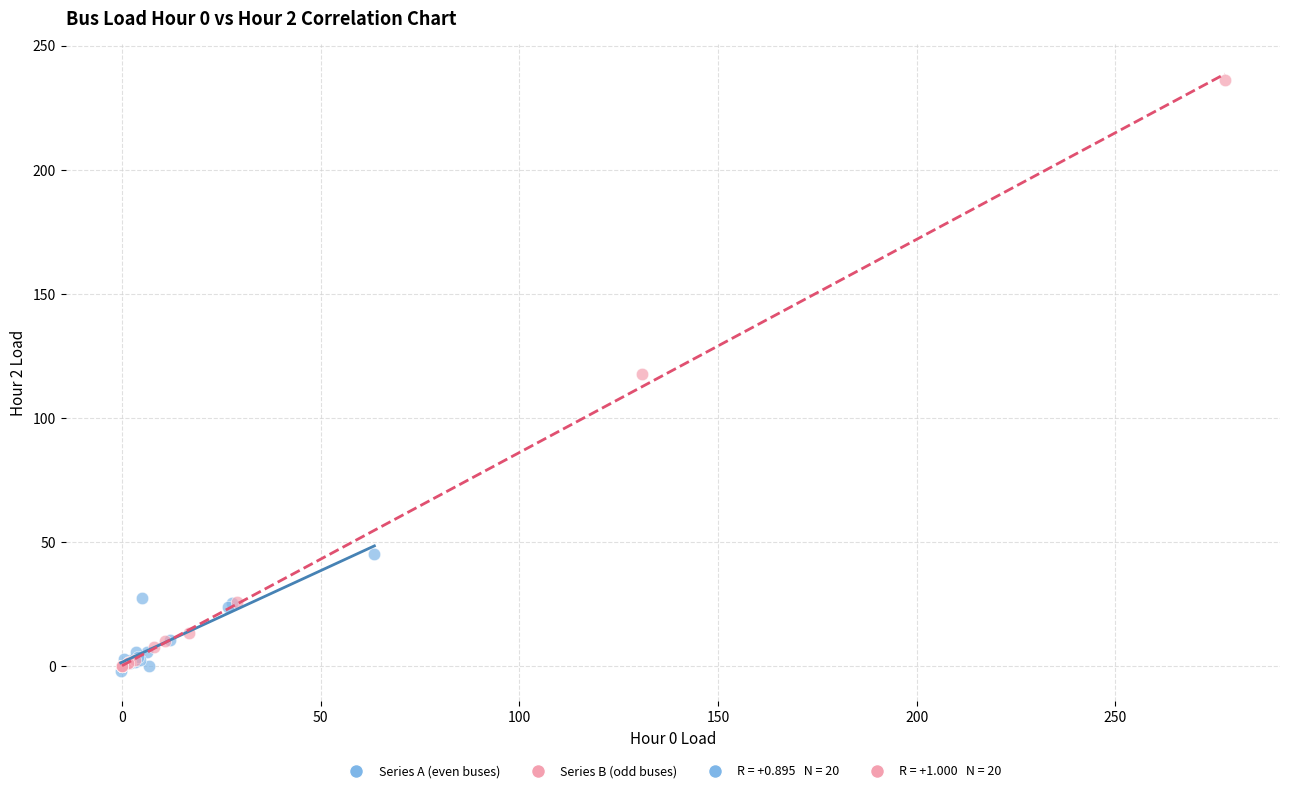

Which series has the largest Y range (max minus min)?

Series B (odd buses)